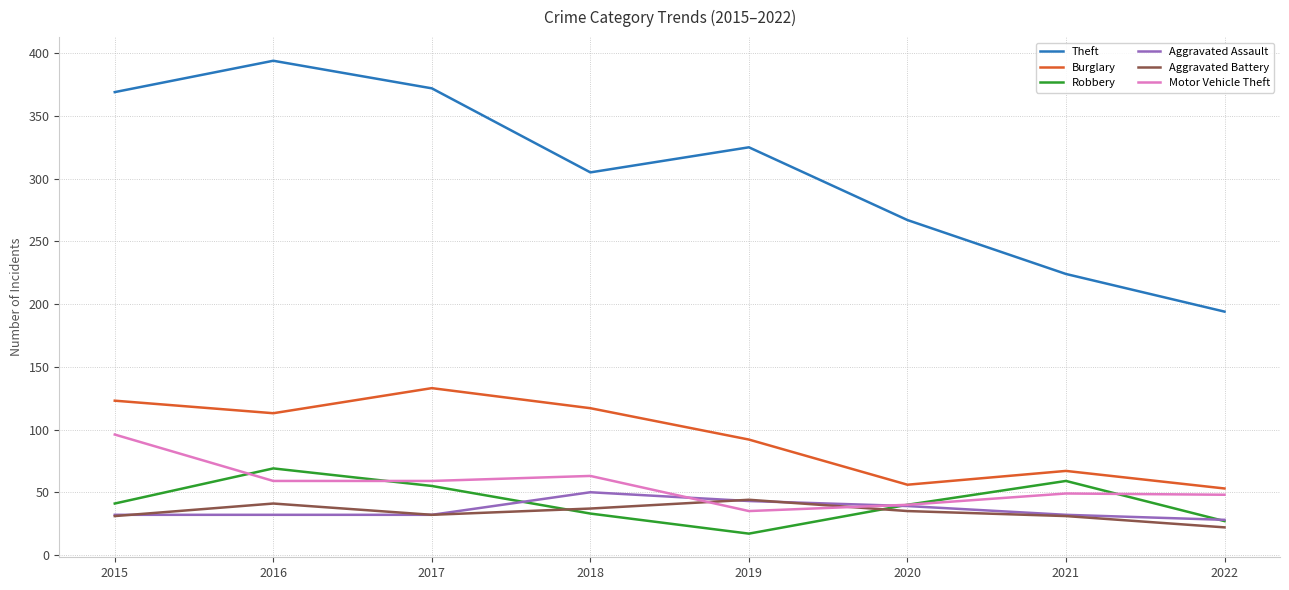

What is the greatest value displayed?

394